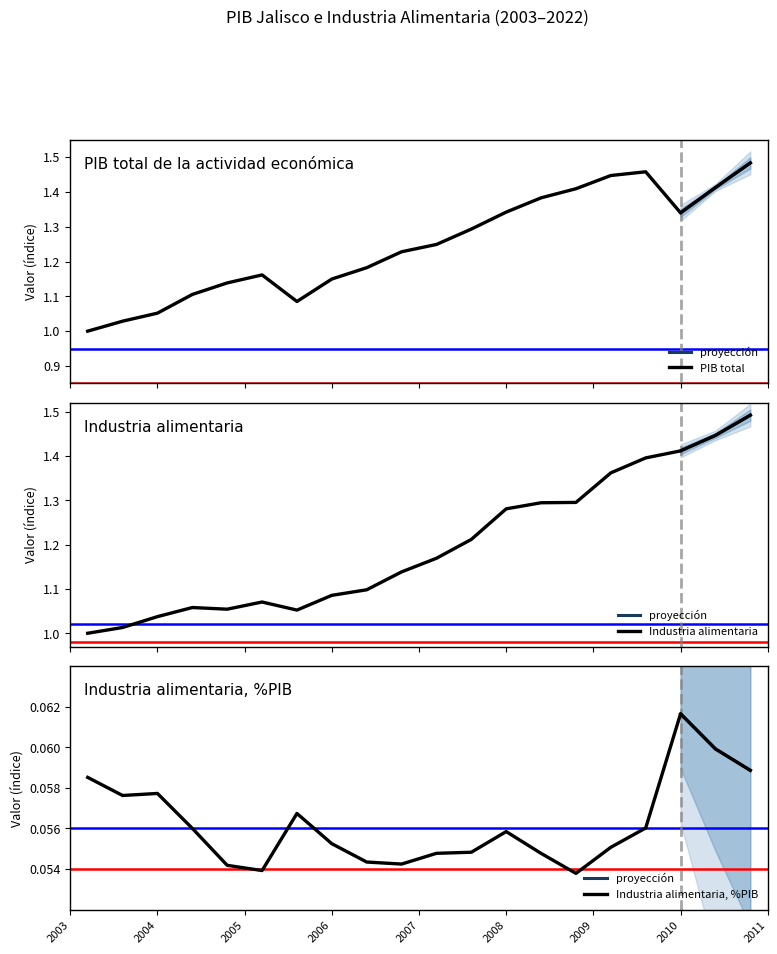

The Industria alimentaria, %PIB series shows 0.1 at 2011. True or false?

True